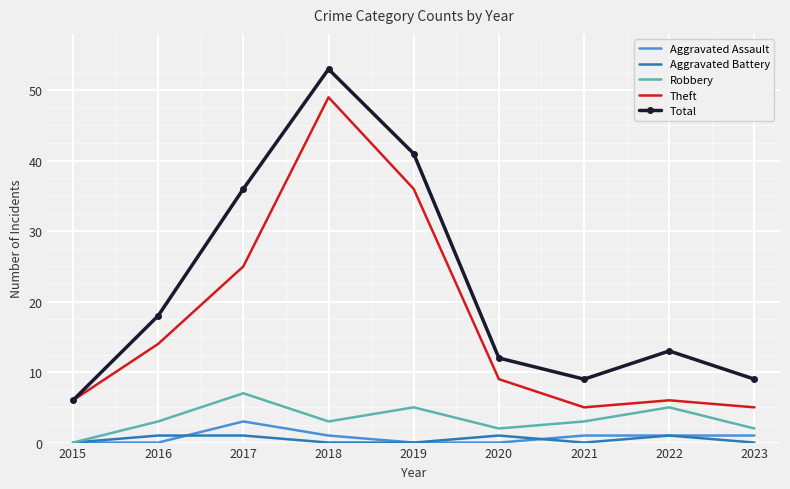

List the series in order of their peak value, highest first.

Total, Theft, Robbery, Aggravated Assault, Aggravated Battery